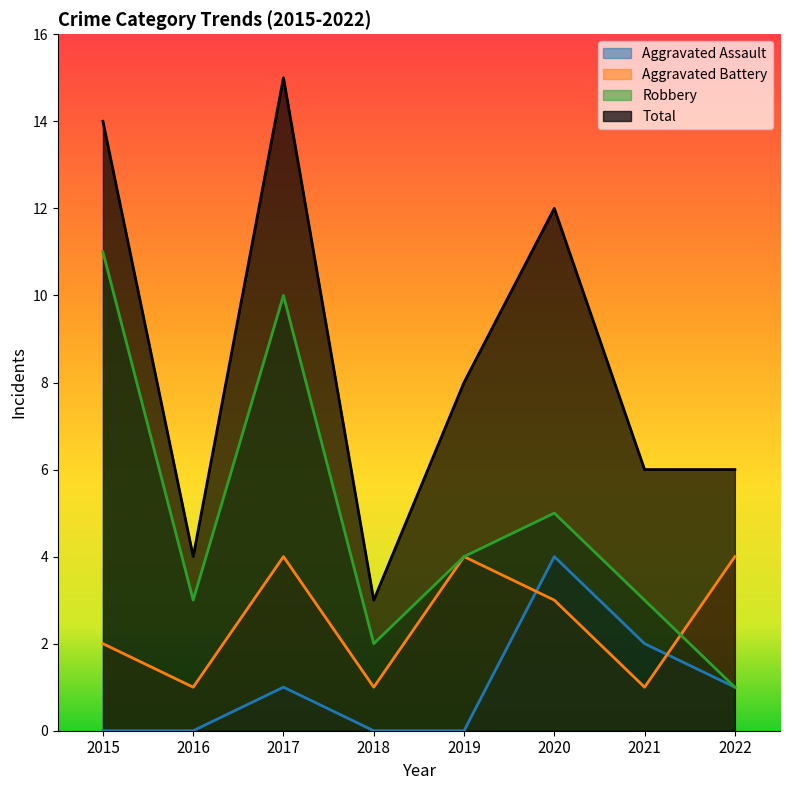

At 2021, list the series in order from largest to smallest.

Total, Robbery, Aggravated Assault, Aggravated Battery